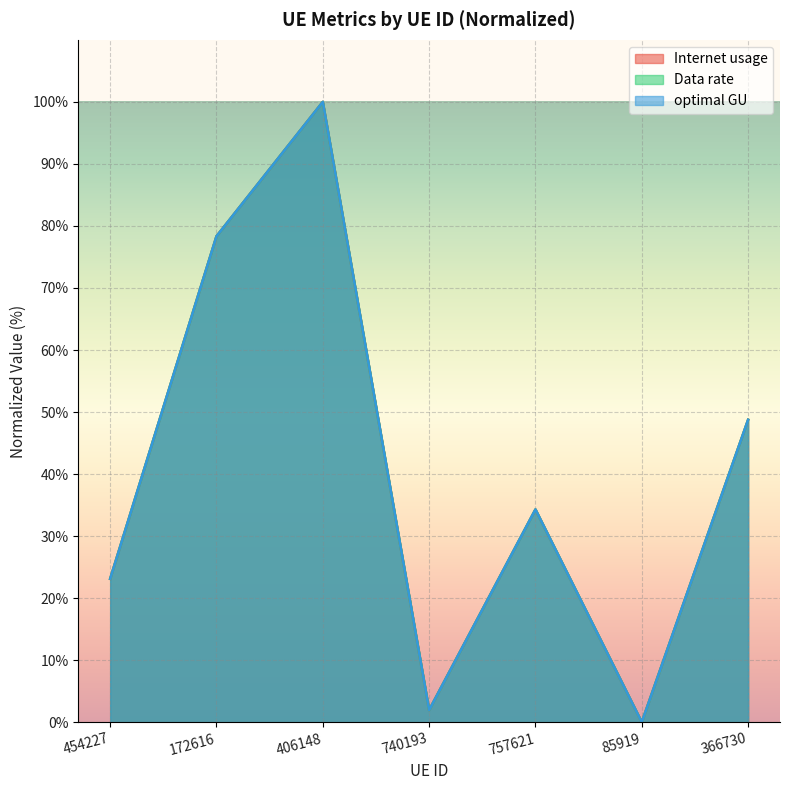

How many data points in Internet usage are less than 34?

3